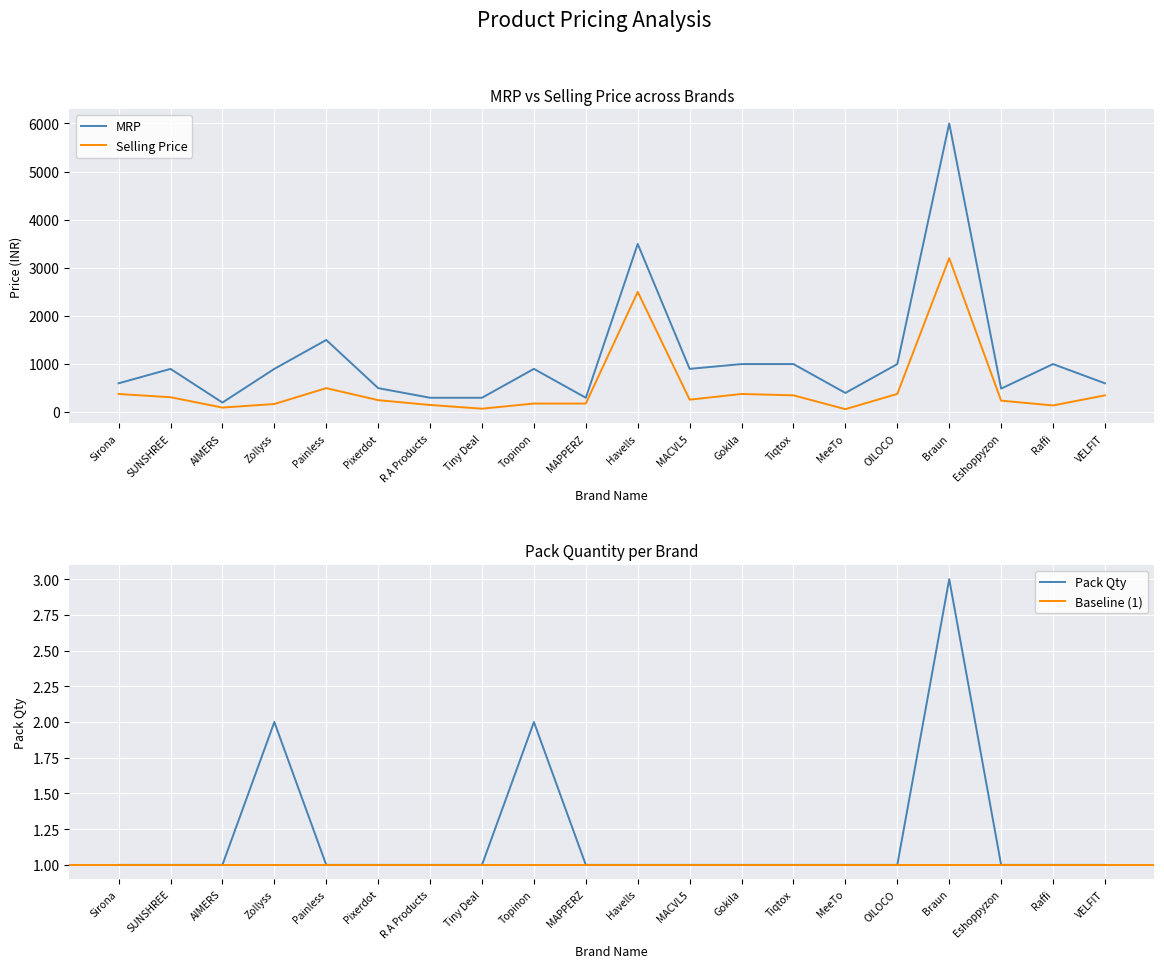

At Topinon, list the series in order from largest to smallest.

MRP, Selling Price, Pack Qty